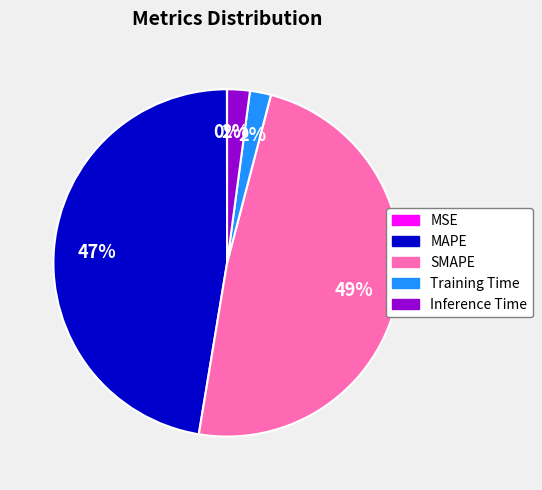

To the nearest percent, what portion does Inference Time represent?

2%